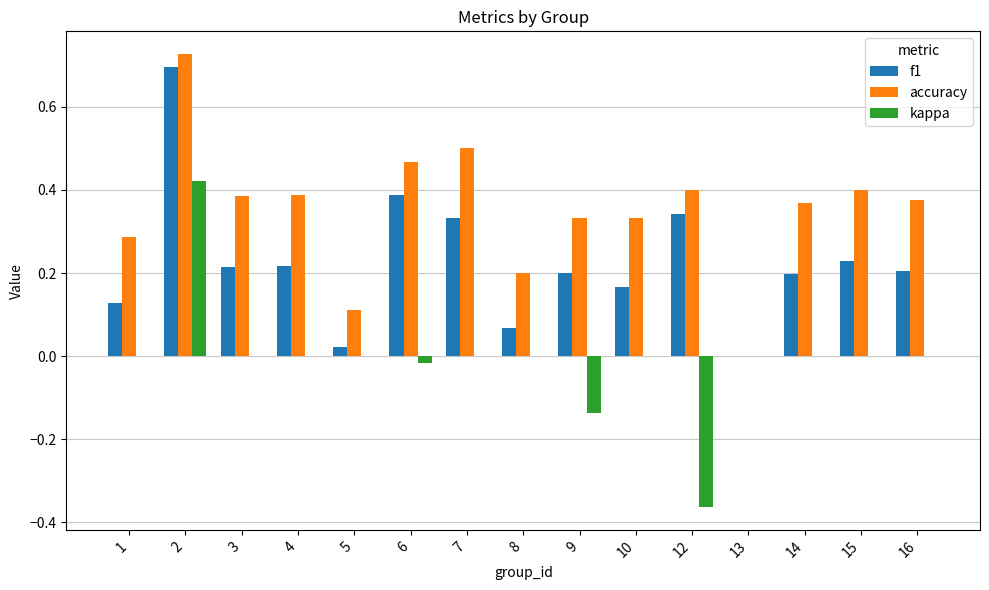

How many series are shown in this chart?

3